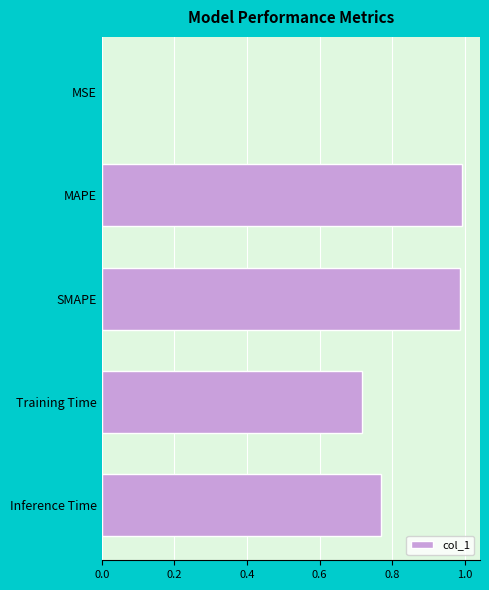

Which has a higher value, MSE or MAPE?

MAPE